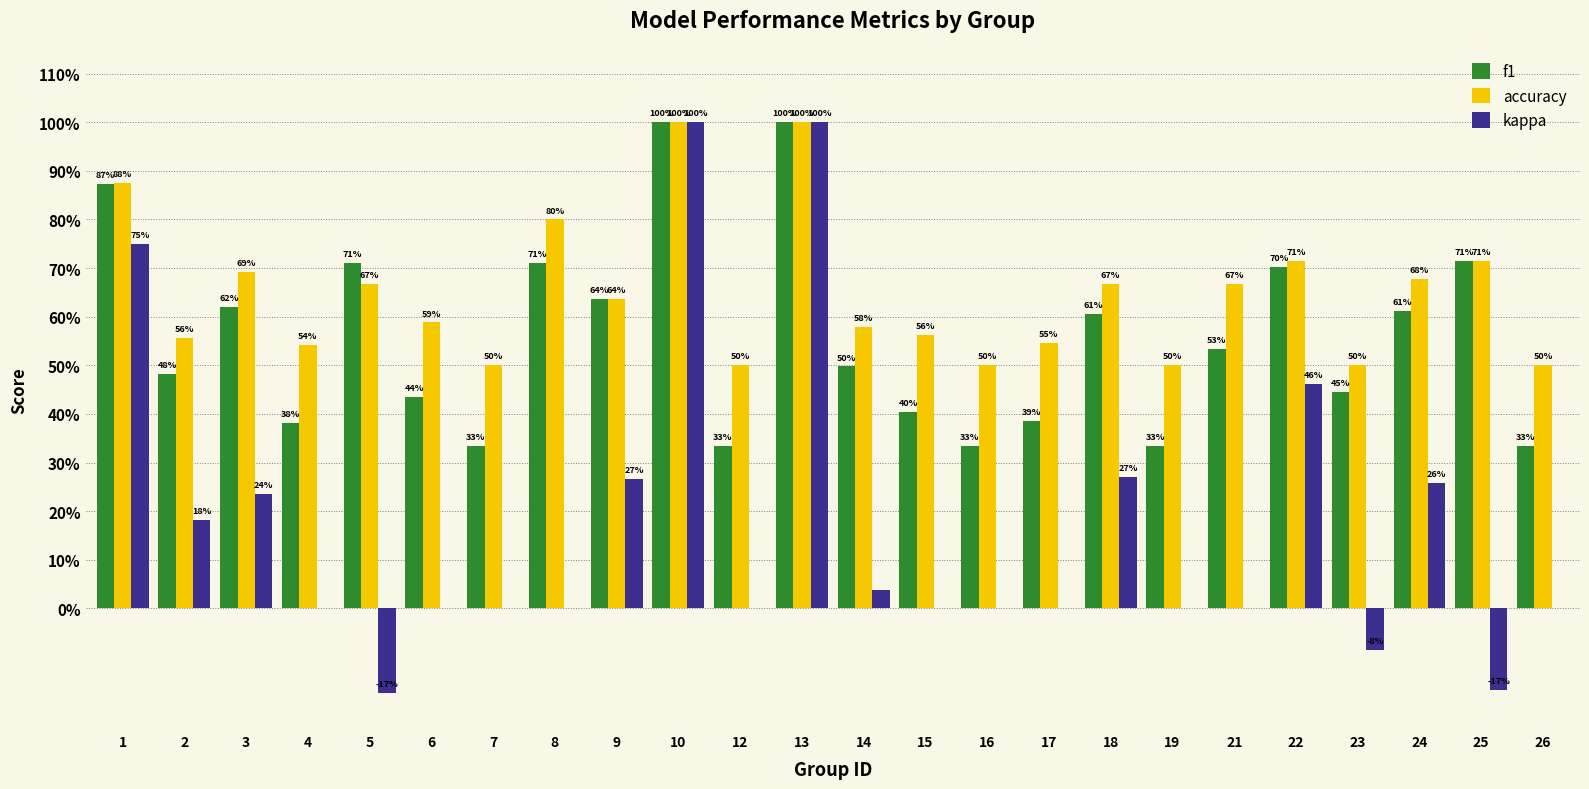

Is the value of accuracy at 17 greater than the value of f1 at 26?

Yes